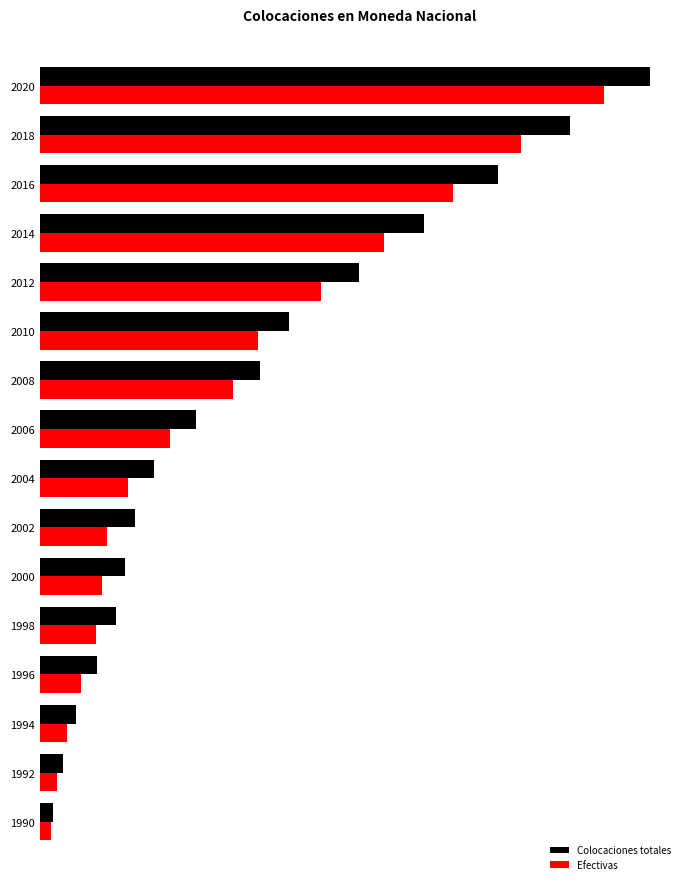

What is the sum of all Efectivas values?

832454